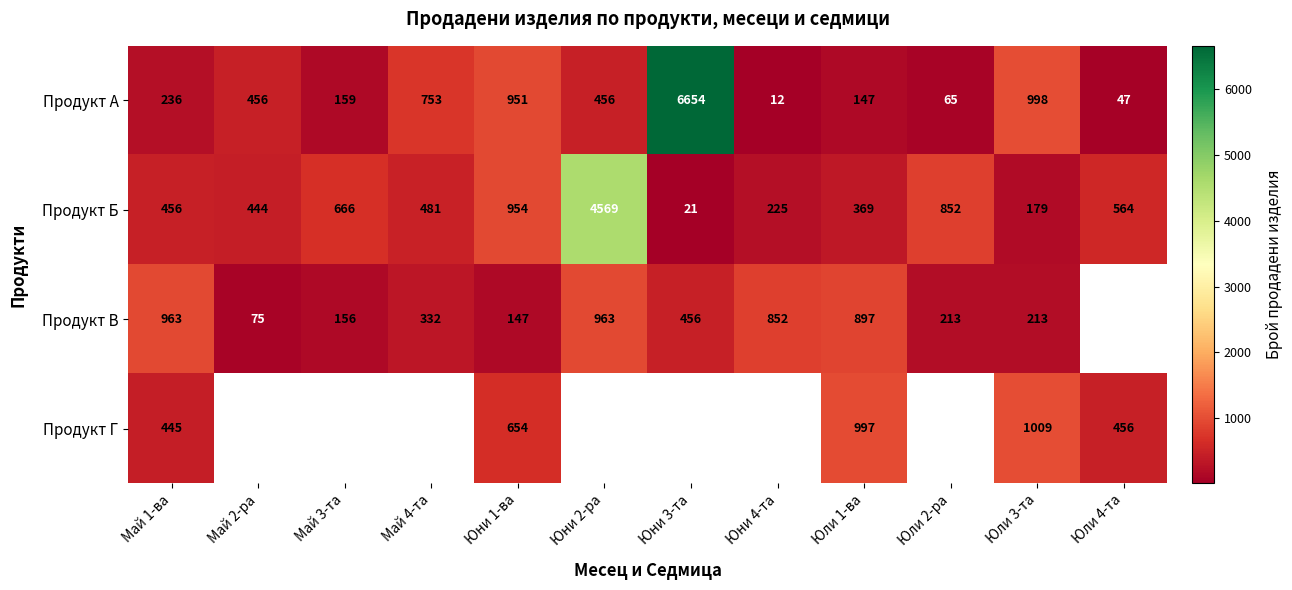

Count the number of categories in the chart.

12